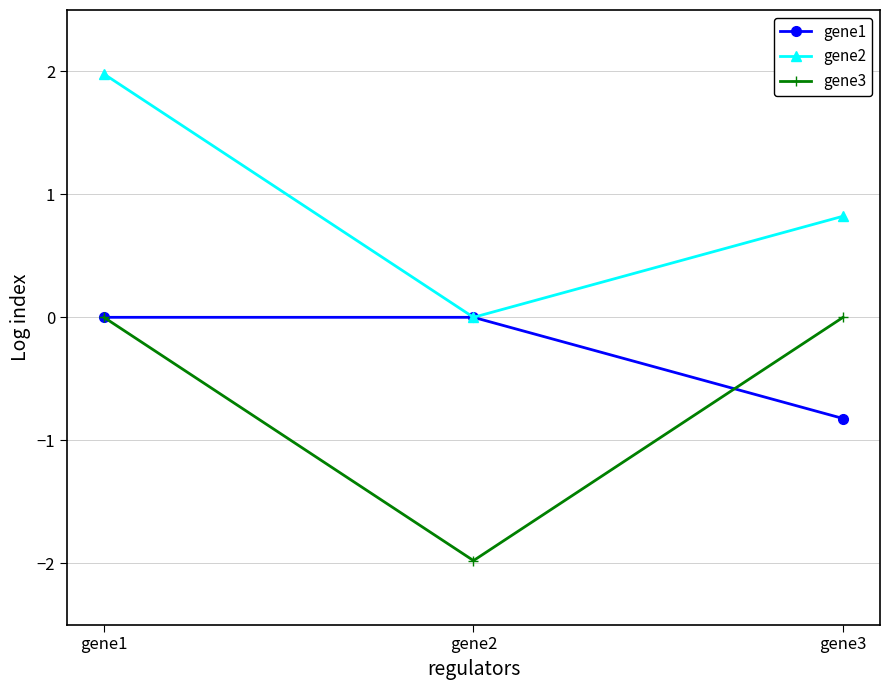

Which series has the largest total across all categories?

gene2